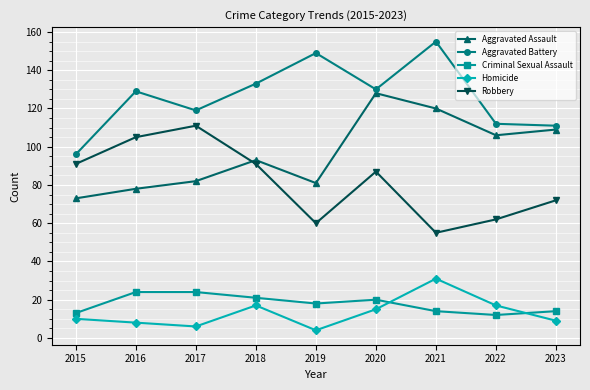

True or false: Homicide and Aggravated Battery cross at least once.

False